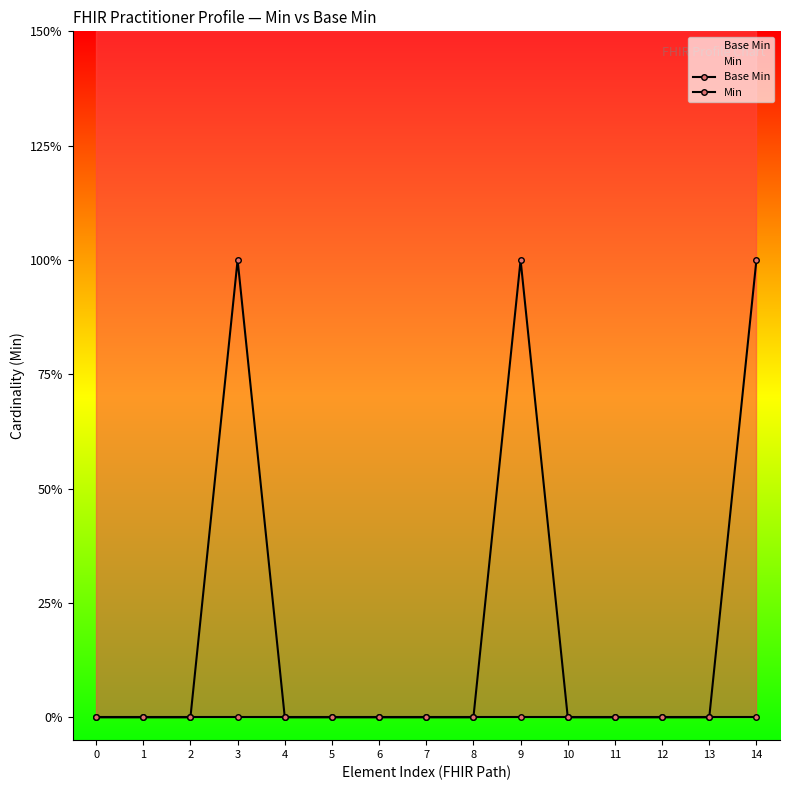

Rank the categories by Base Min value from lowest to highest.

0, 1, 2, 3, 4, 5, 6, 7, 8, 9, 10, 11, 12, 13, 14